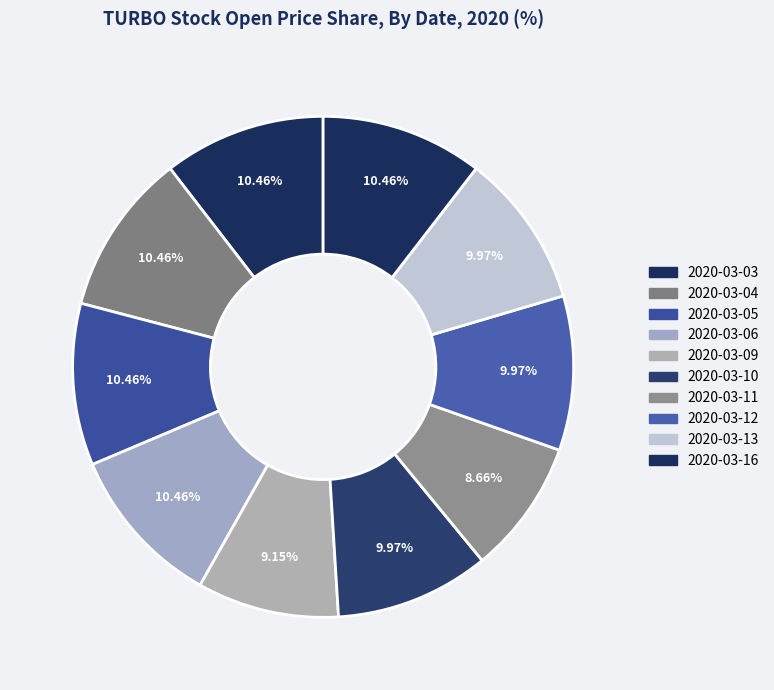

How many slices are in this pie chart?

10